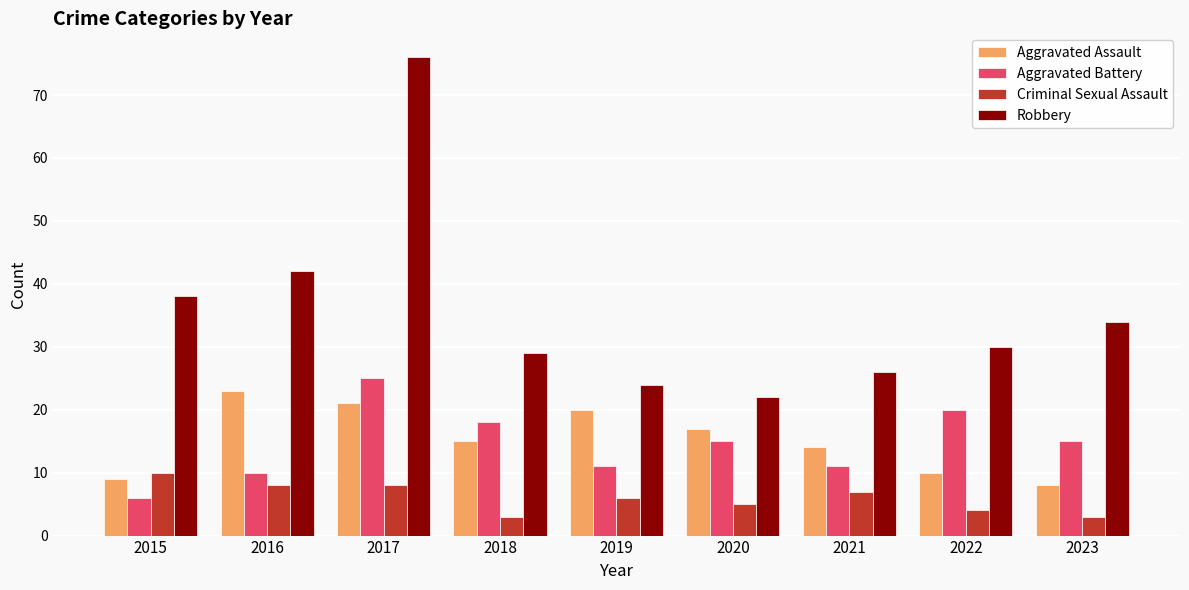

What is the smallest value displayed?

3